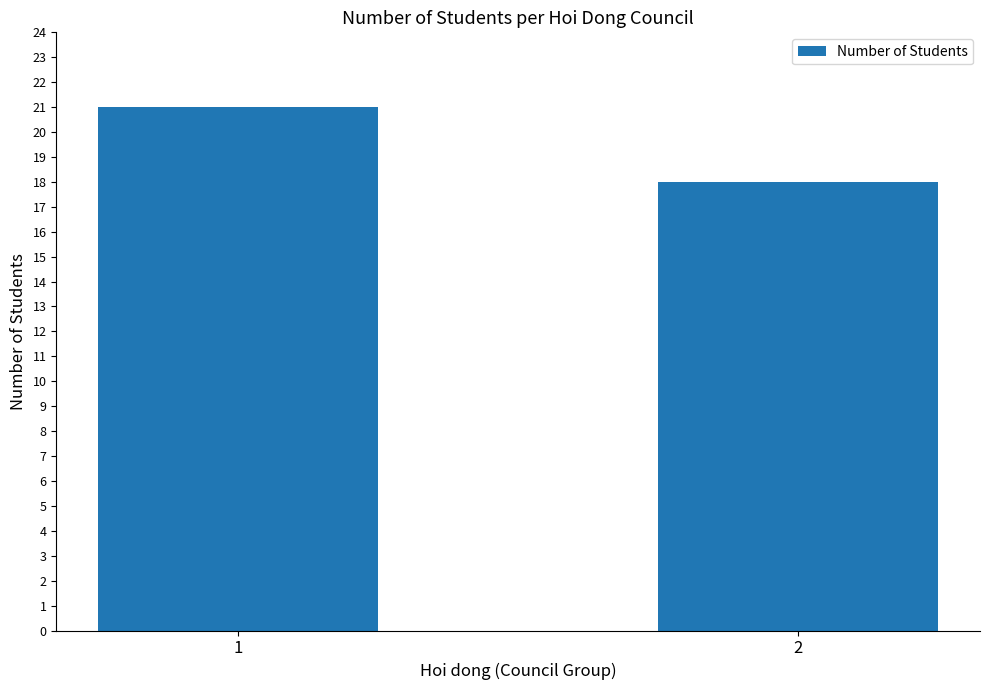

List the labels in order of value, smallest first.

2, 1